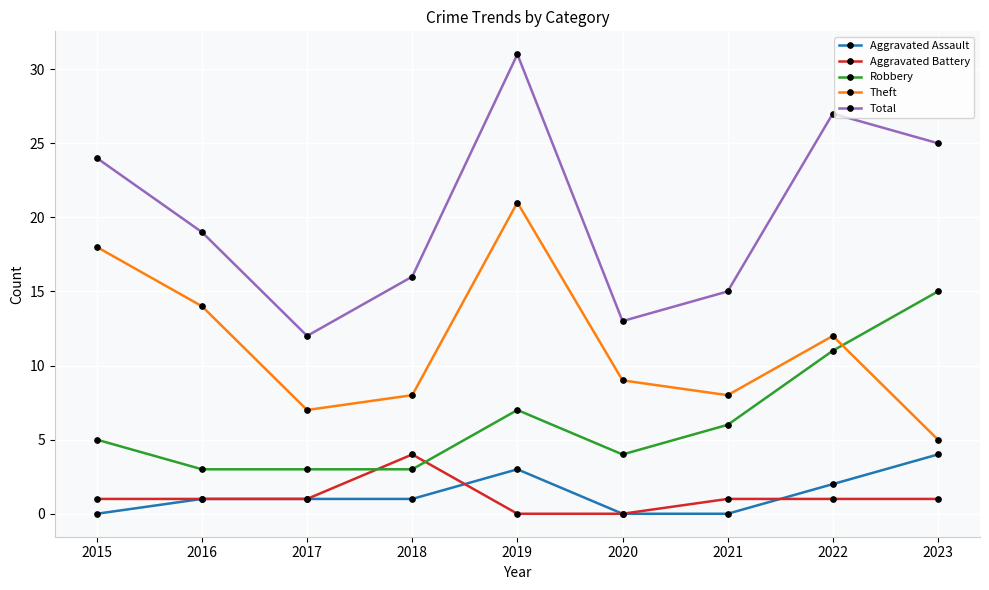

Is it true that Aggravated Battery equals 4 at 2018?

True